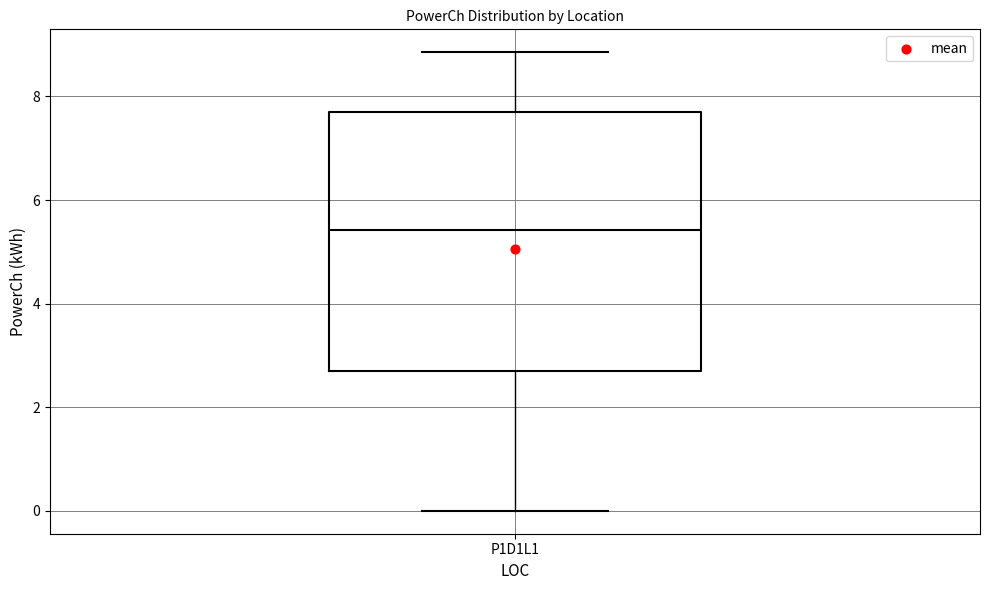

Transcribe this box plot: give where the median line is, the range the box spans, and where the two whiskers end, as read against the y-axis. The values are not printed on the chart, so give them approximately, as read against the axis.

median 5.4, box 2.8 to 7.8, whiskers 0.0 to 8.8